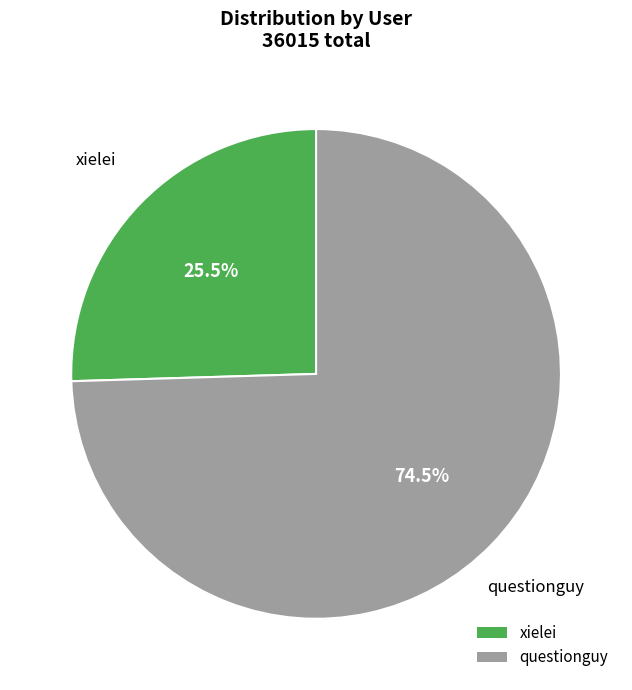

Which category has the smallest portion of the pie?

xielei